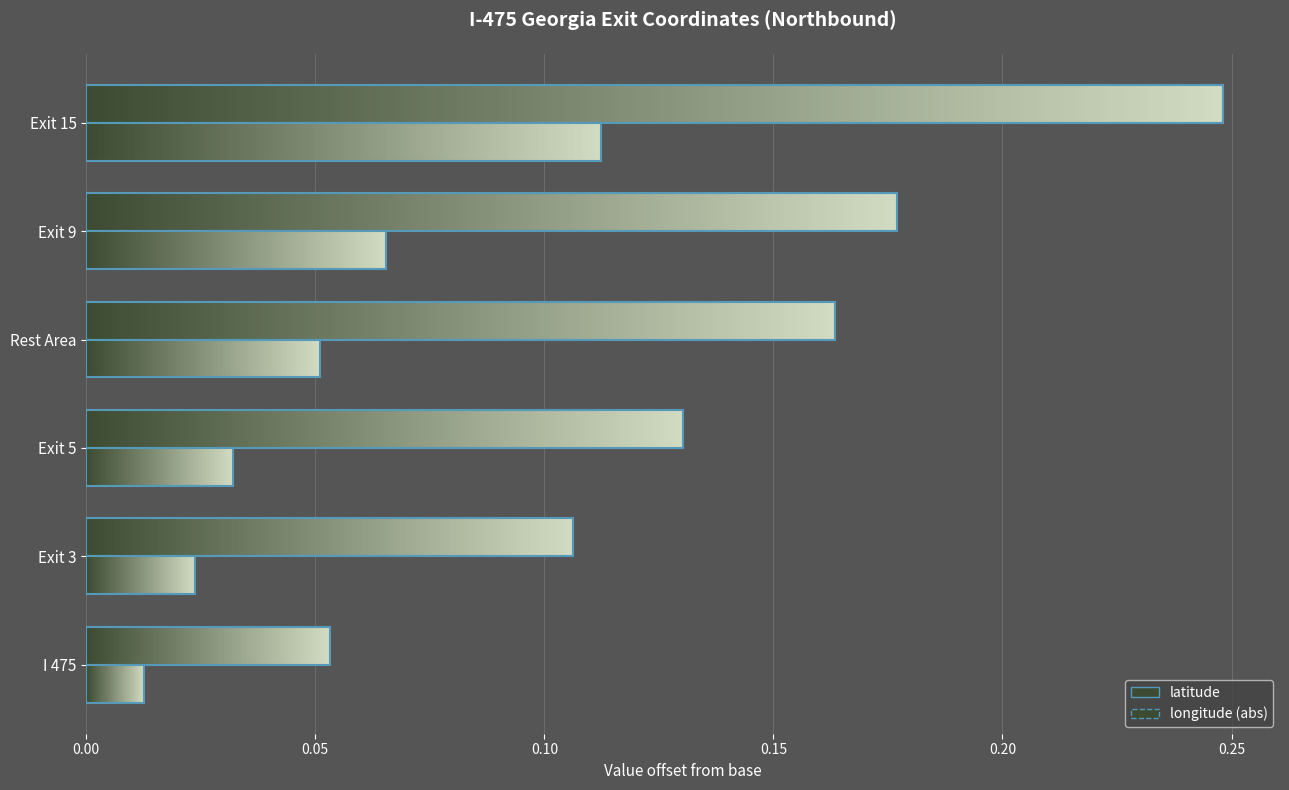

What are all the series names shown in the legend?

latitude, longitude (abs)